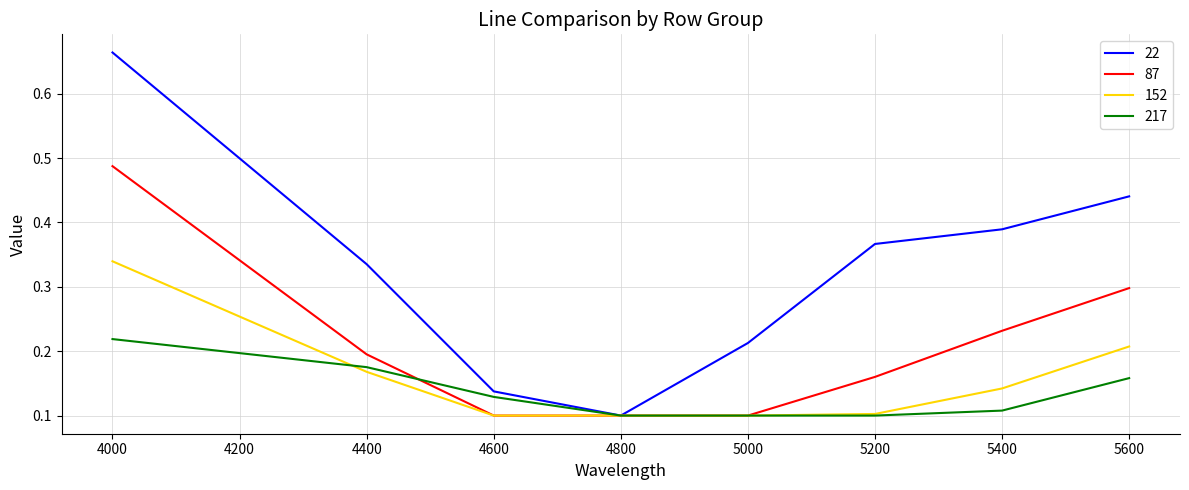

At which category is the sum across all series the highest?

4000